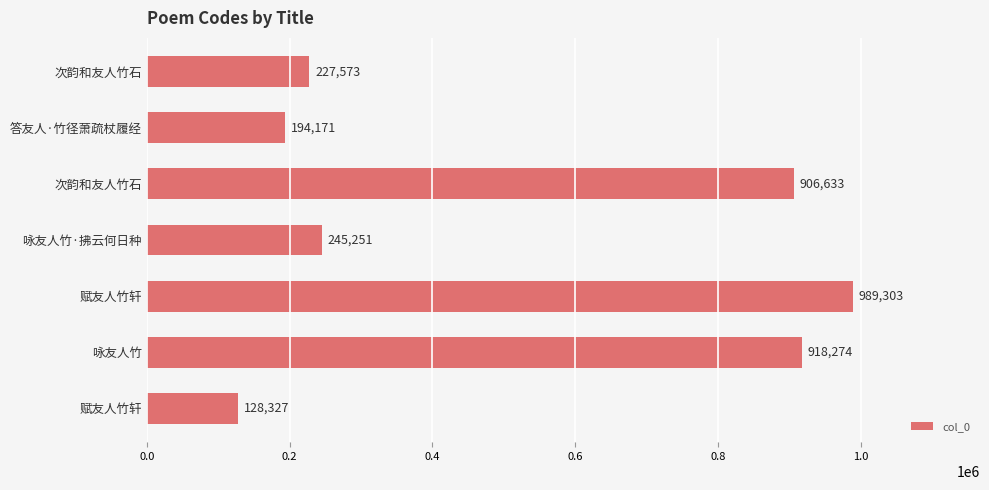

What is the difference between the second highest and second lowest values?

724103